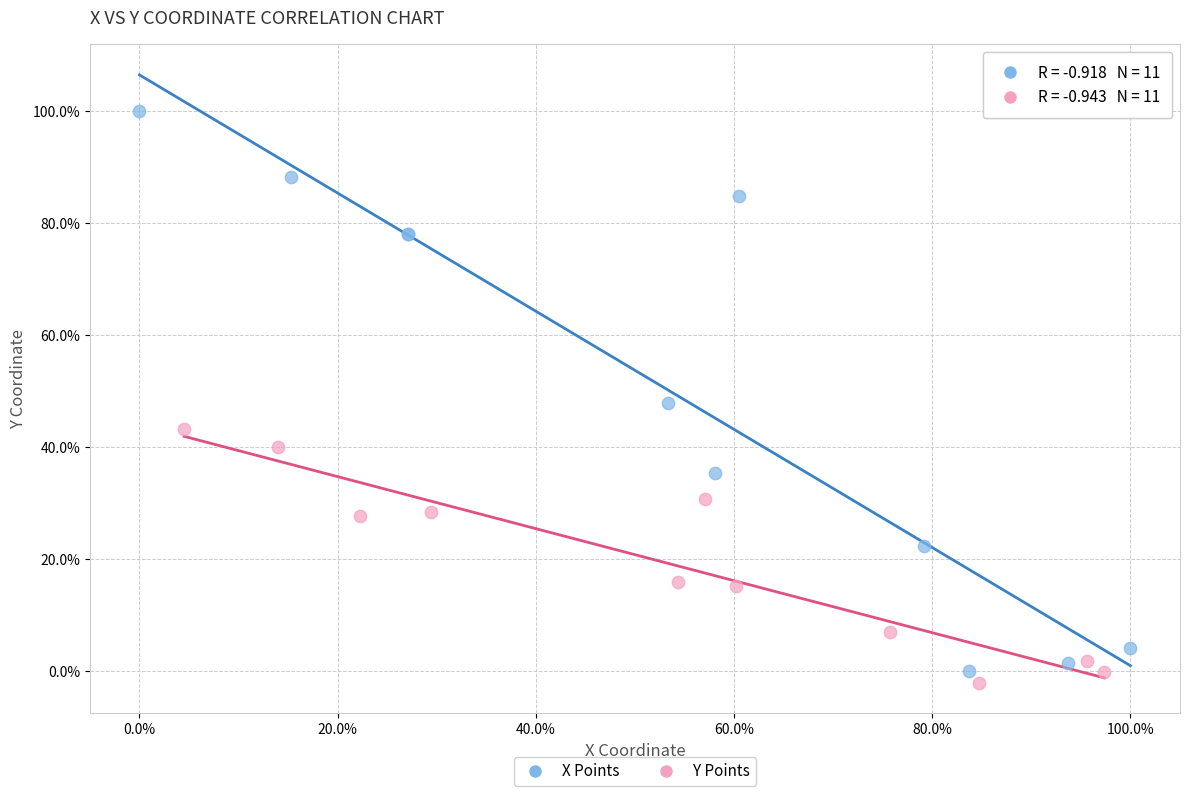

Which series has the widest spread of Y values?

X Points